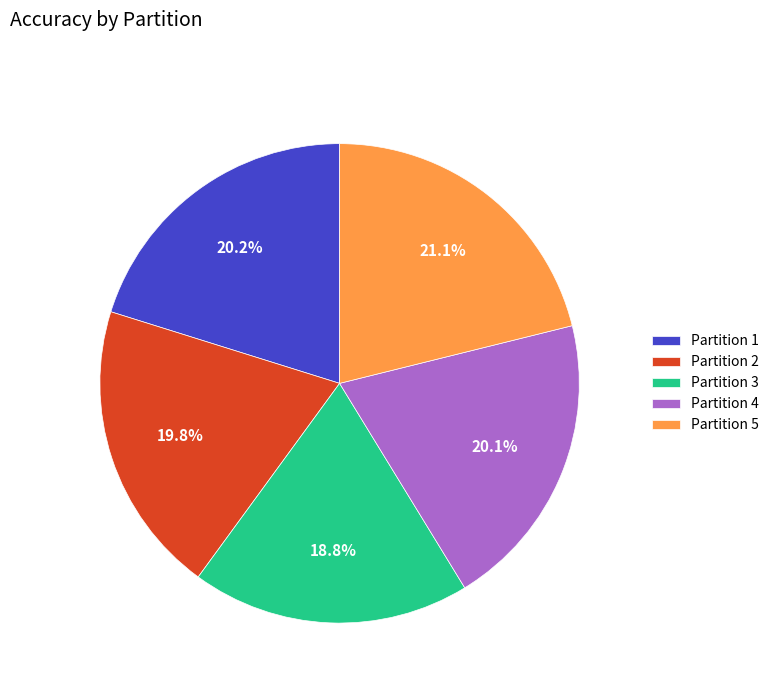

Is there a majority slice in this chart?

No